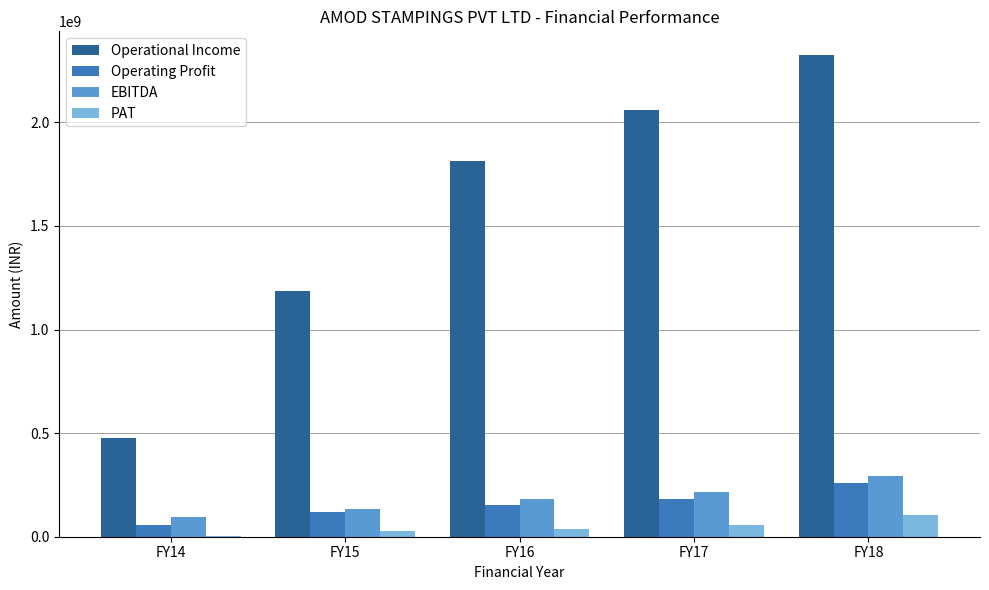

What is the sum of all Operational Income values?

7863858440